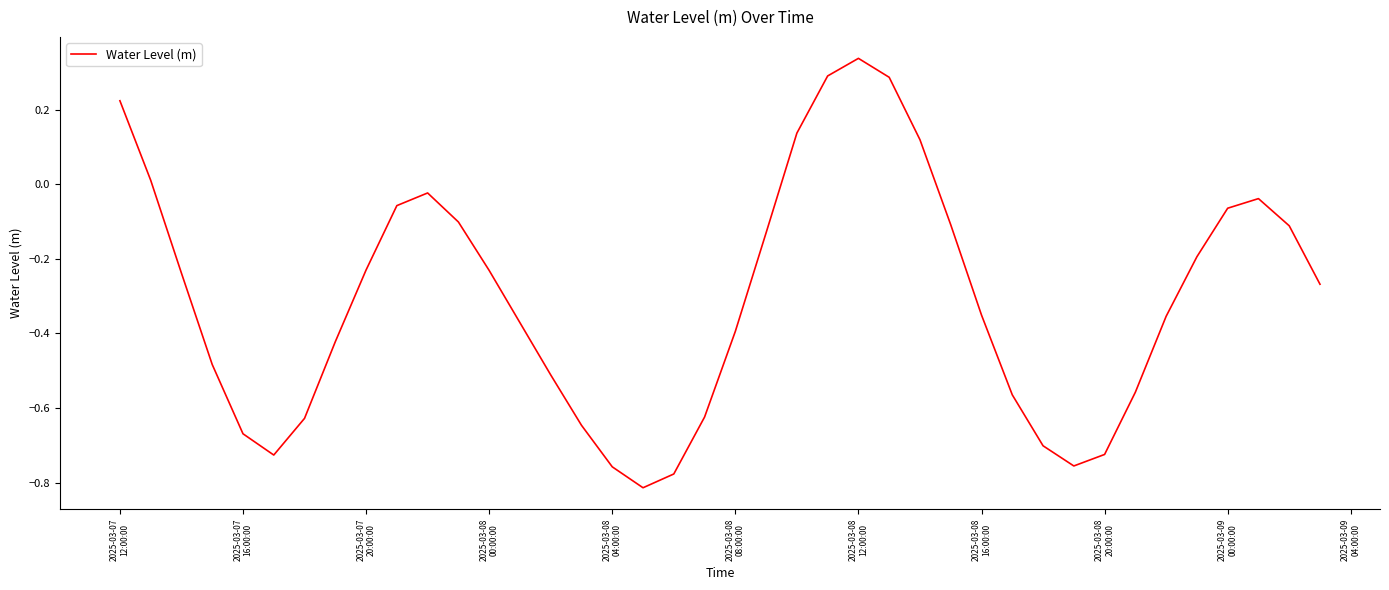

What is the sum of all values?

-12.2